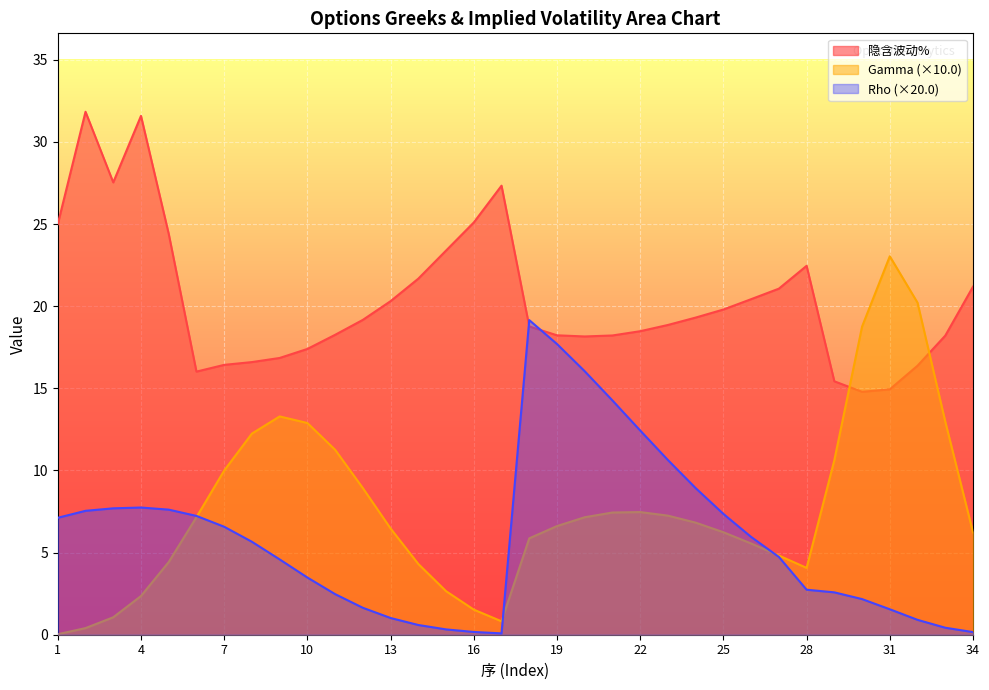

What is the average value of the 隐含波动% series?

20.4